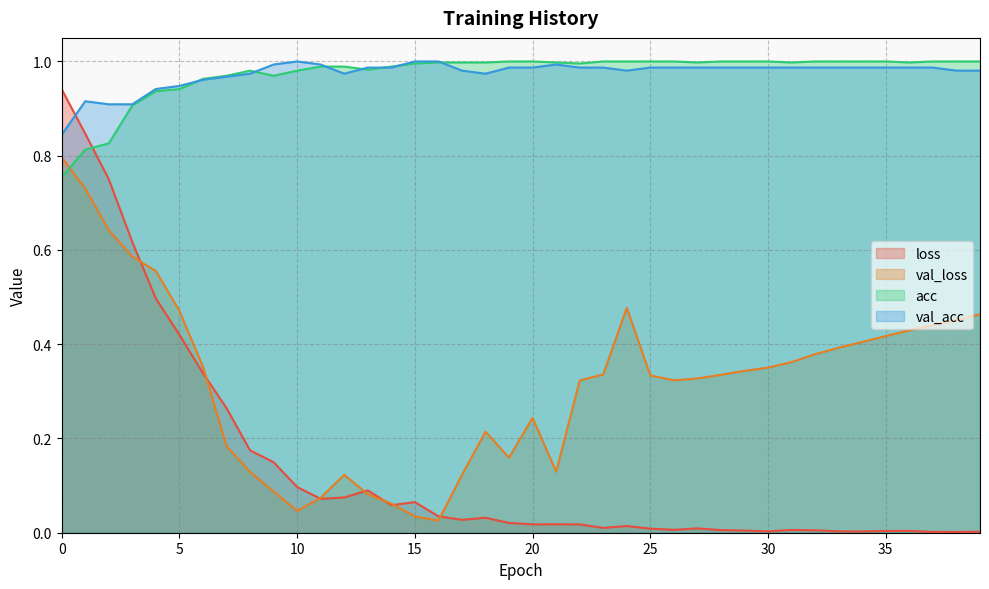

Which category has the highest value in the acc series?

19